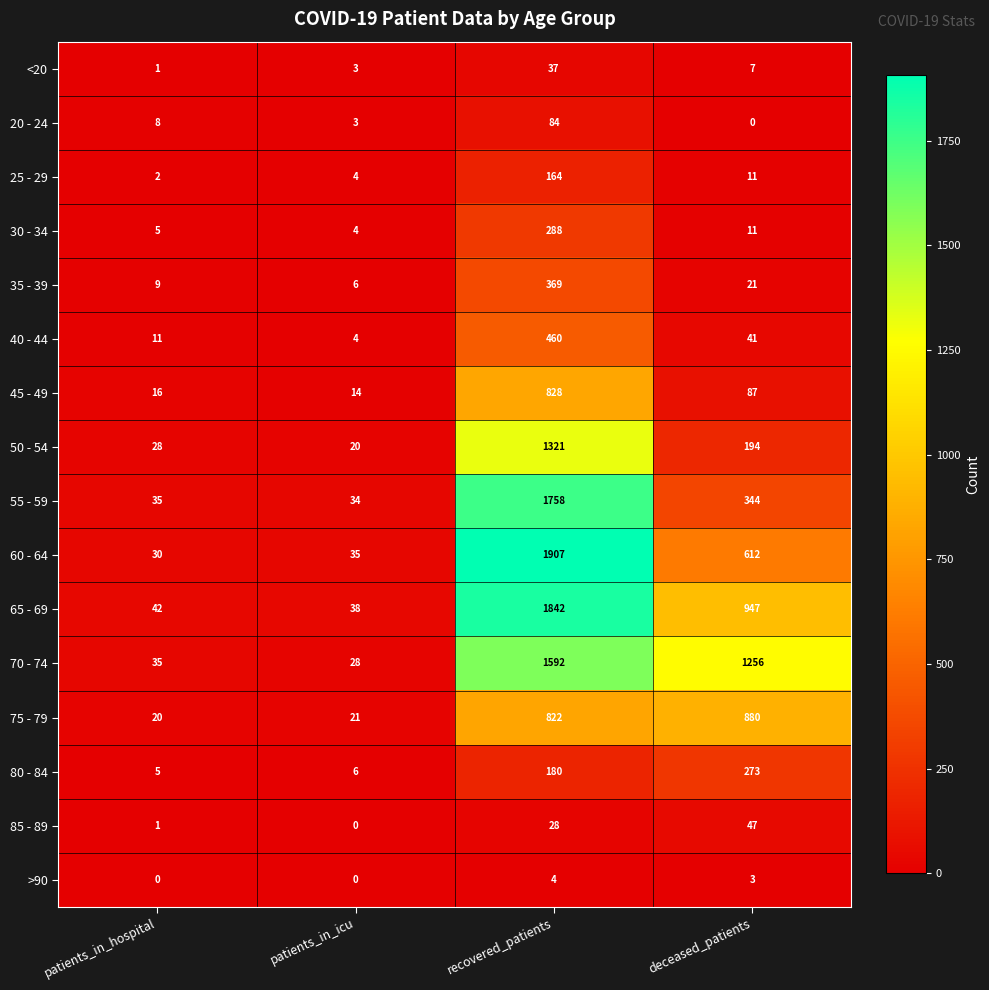

How many >90 values are between 0 and 4?

4